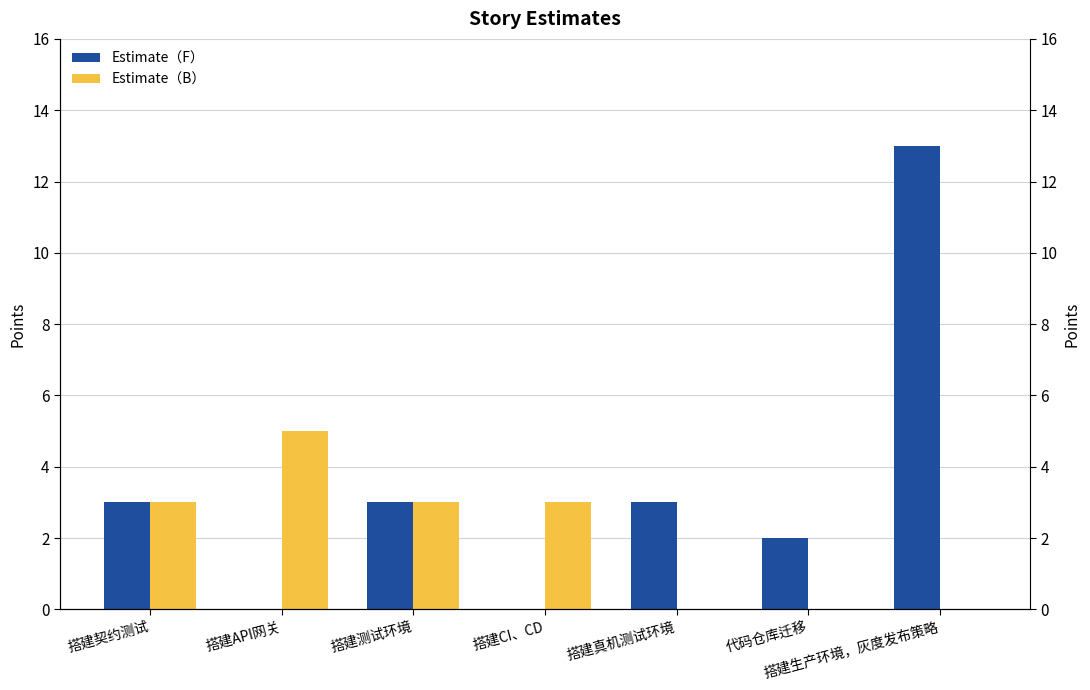

The Estimate（F） series shows 20 at 搭建生产环境，灰度发布策略. True or false?

False